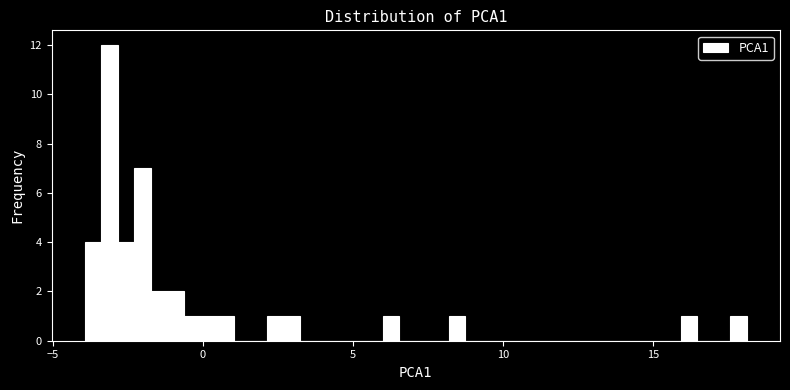

Read against the x-axis, roughly where is the centre of the tallest bar?

-3.0